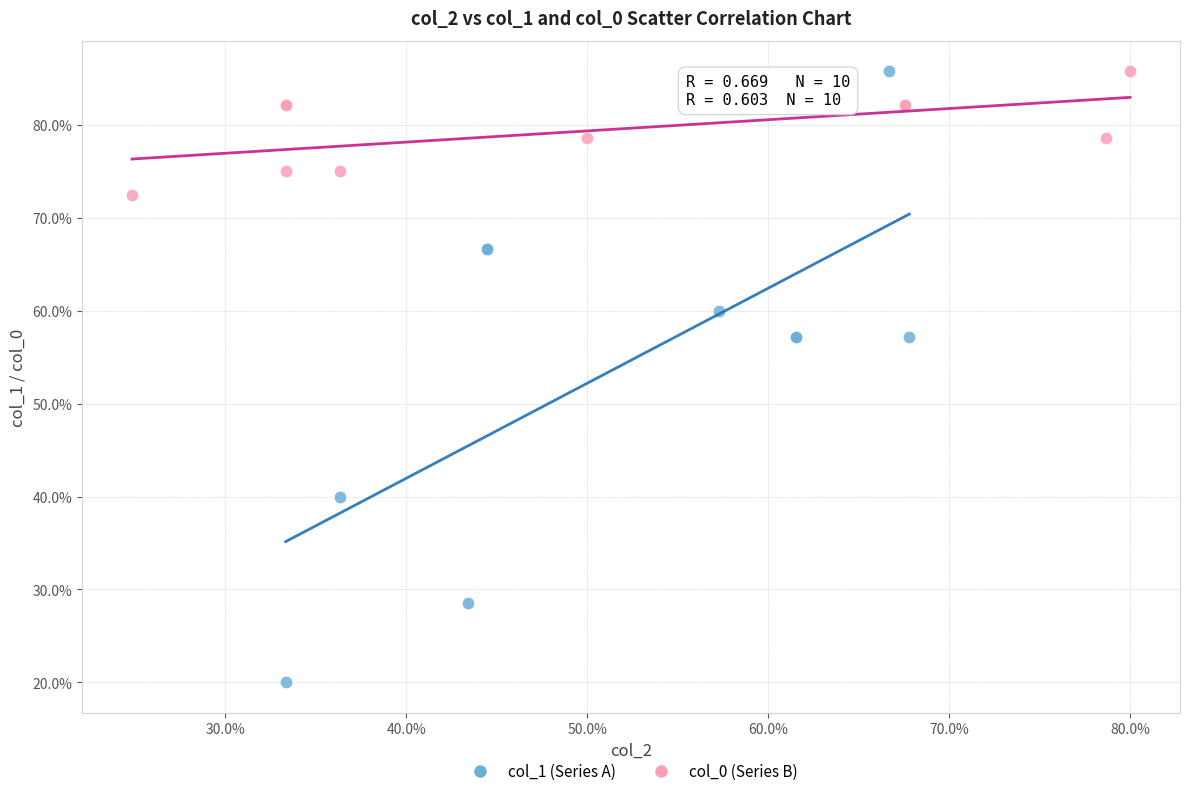

Which series has the widest spread of Y values?

col_1 (Series A)